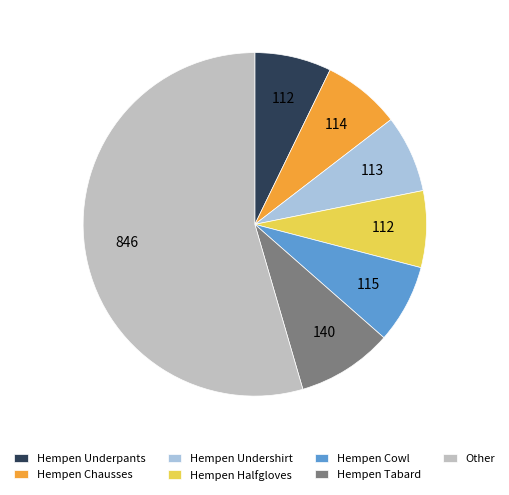

What is the largest slice in the pie chart?

Other